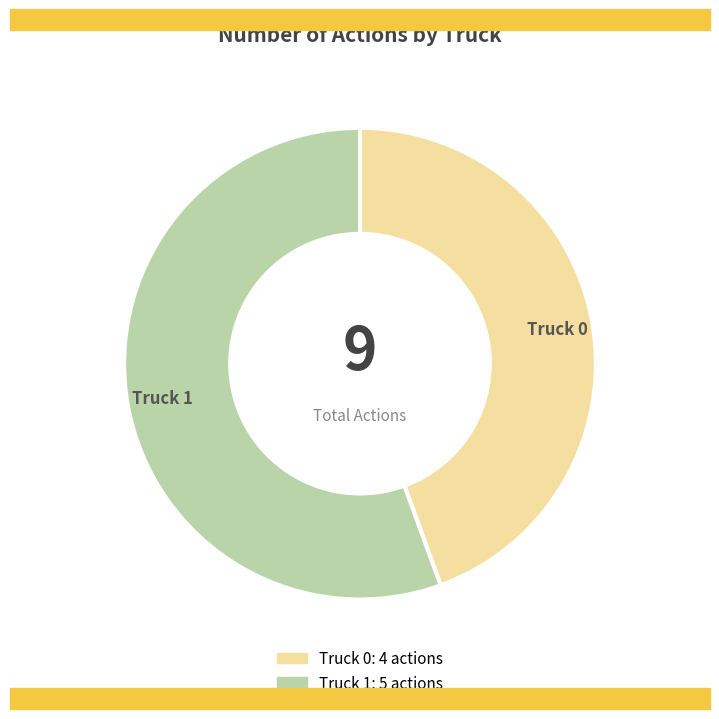

Do Truck 0 and Truck 1 together represent more than half of the pie?

Yes